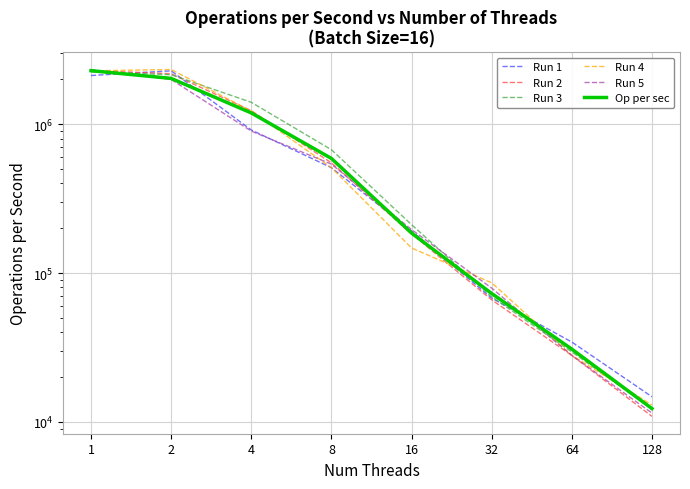

True or false: Run 2 and Run 5 cross at least once.

True